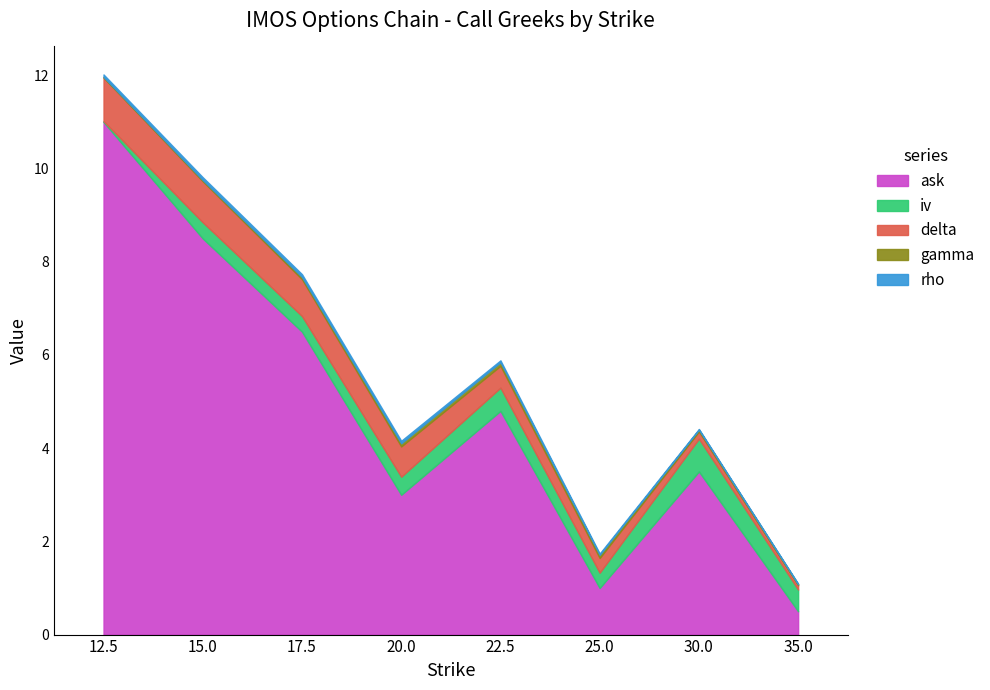

Is it true that rho equals 0.1 at 15.0?

True